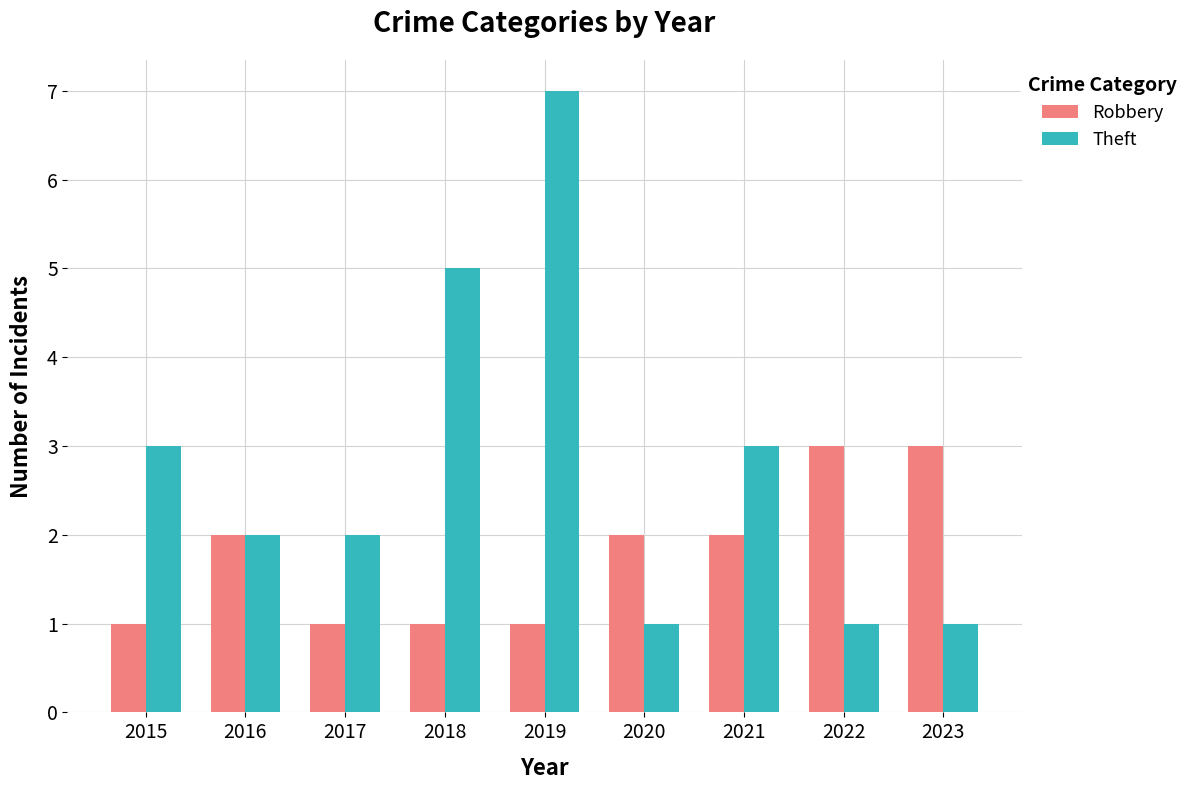

Between 2017 and 2018, which series saw the biggest shift?

Theft